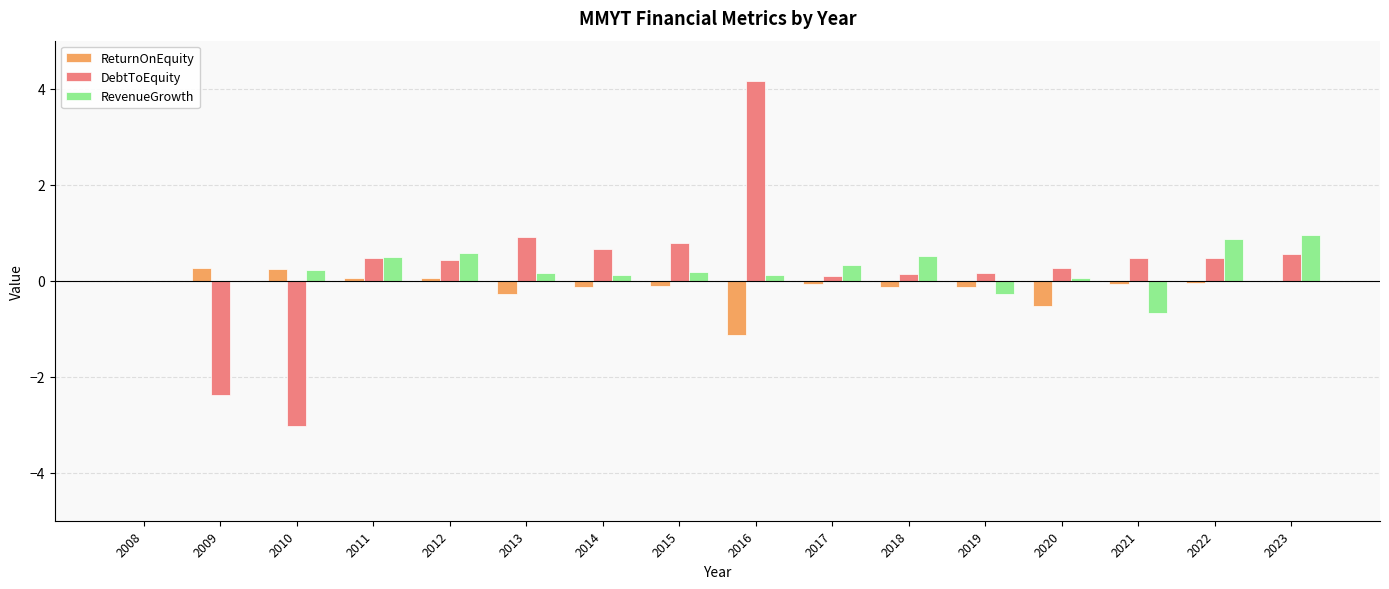

Count the number of categories in the chart.

16